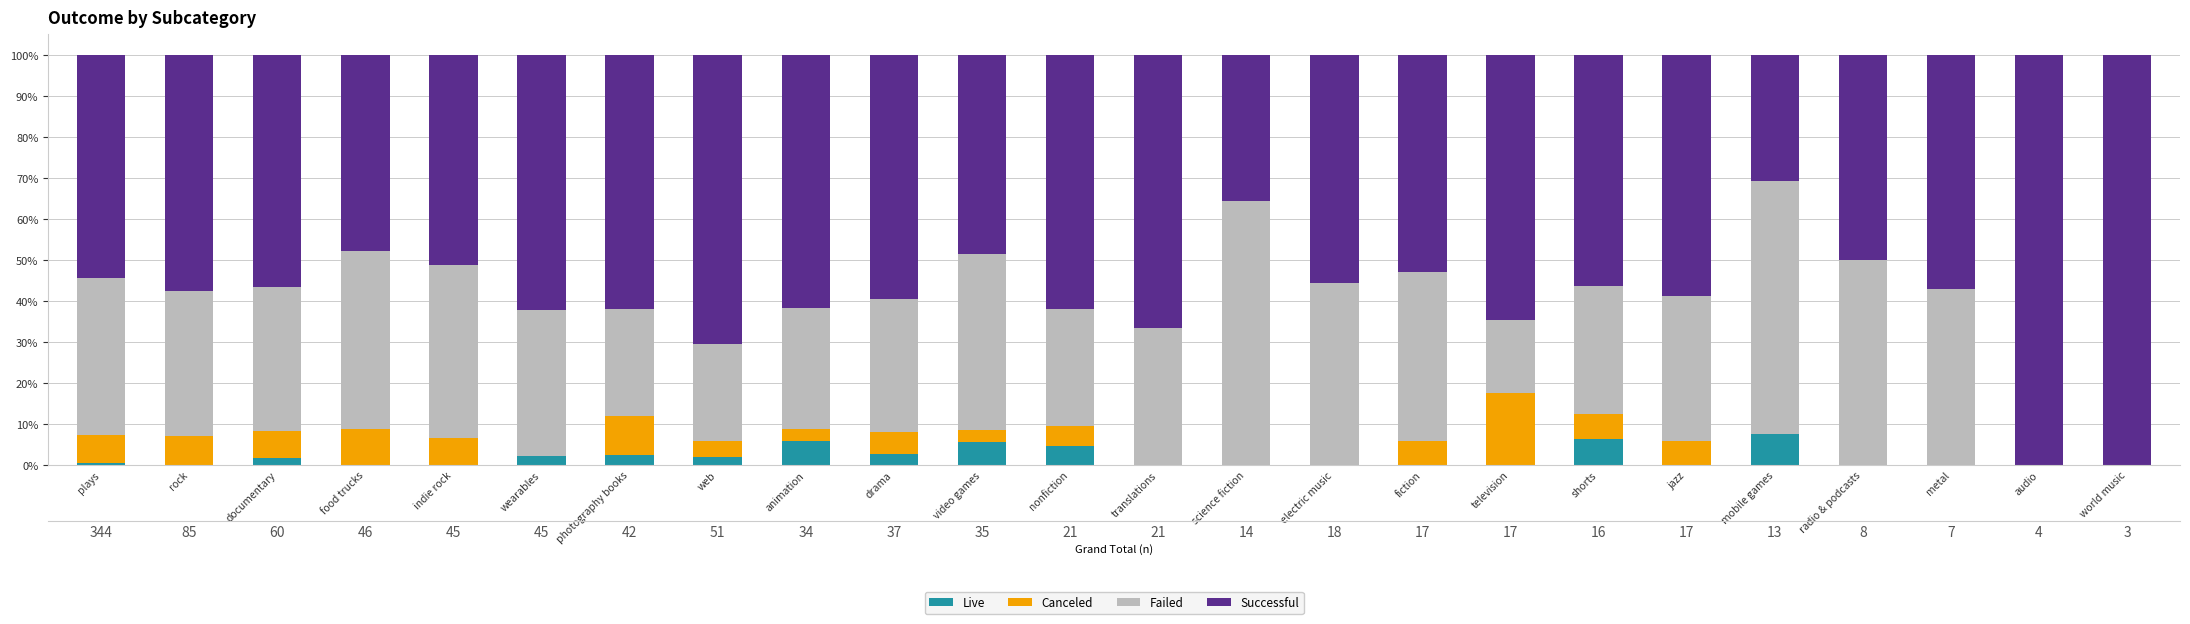

The value of Failed at photography books is 44.7. True or false?

False